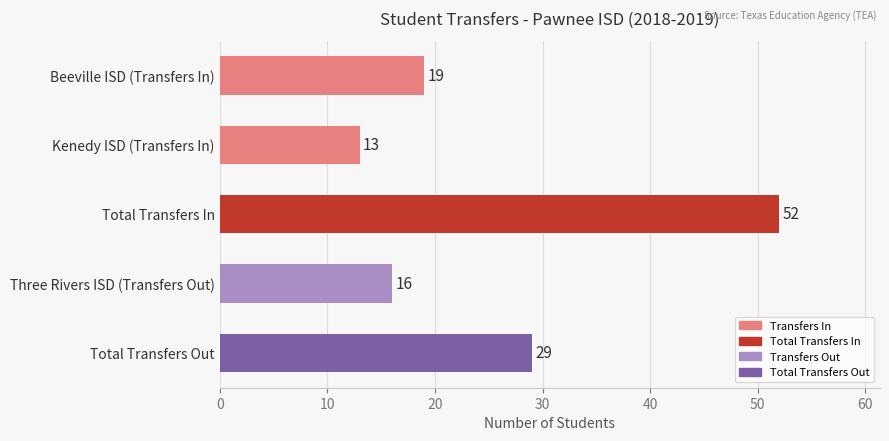

The value at Total Transfers Out is 29. True or false?

True